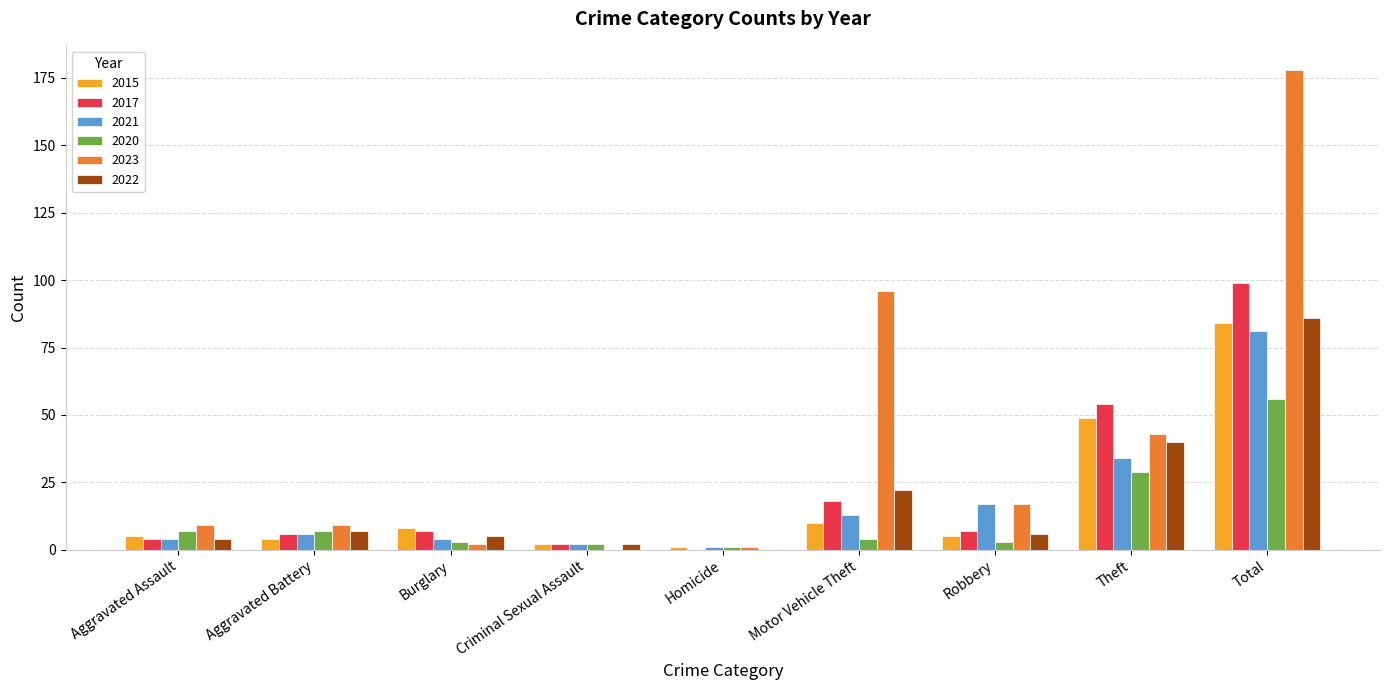

How many data points does each series have?

9